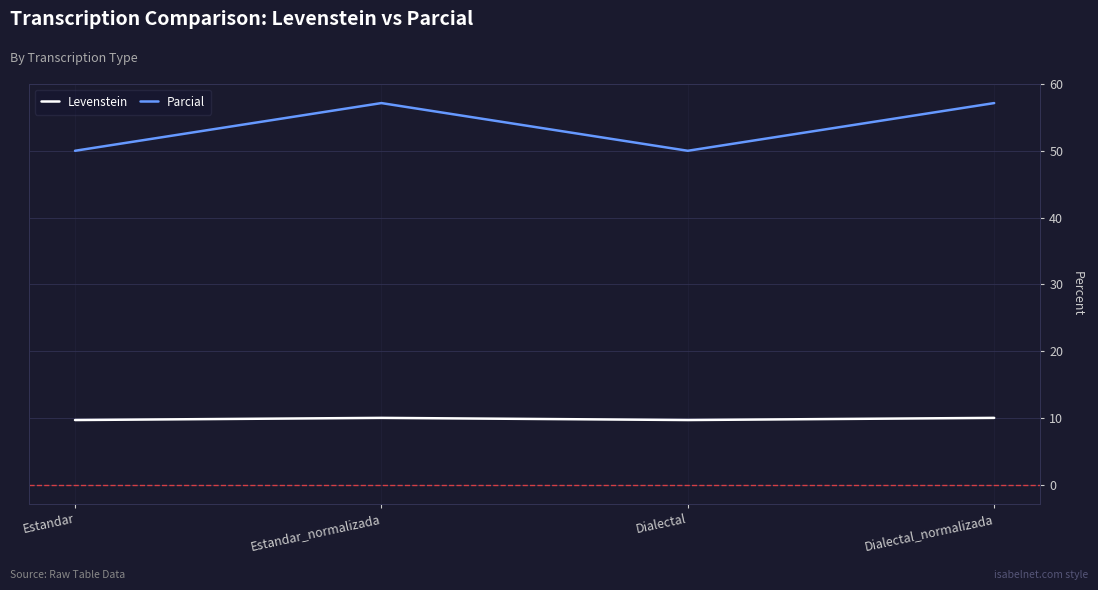

What is the sum of the Parcial values at Dialectal_normalizada and Estandar_normalizada?

114.3